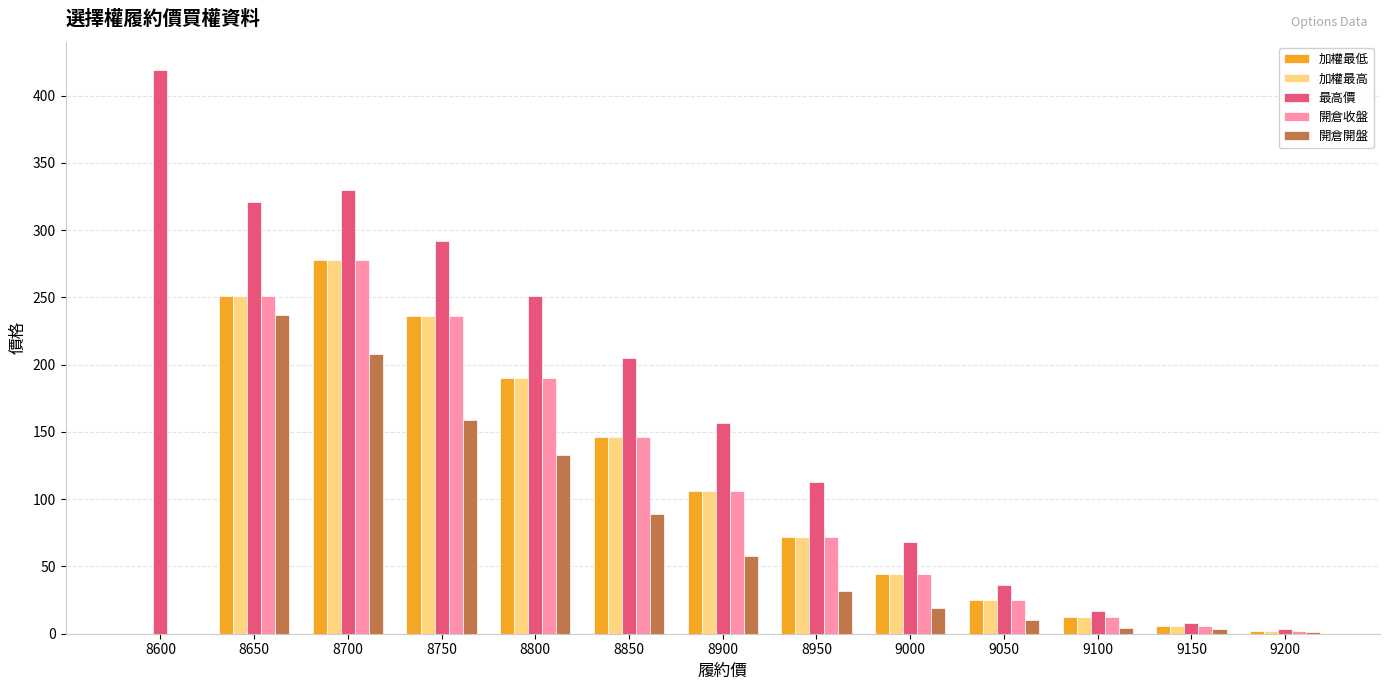

Is it true that 加權最高 equals 208.9 at 8850?

False